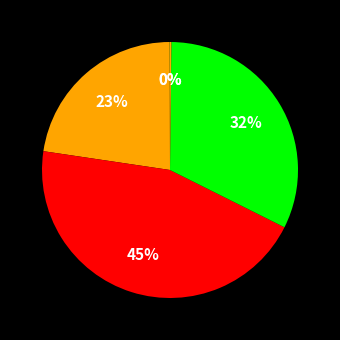

Rank the categories by value from highest to lowest.

SMAPE, Training Time, MAPE, Inference Time, MSE